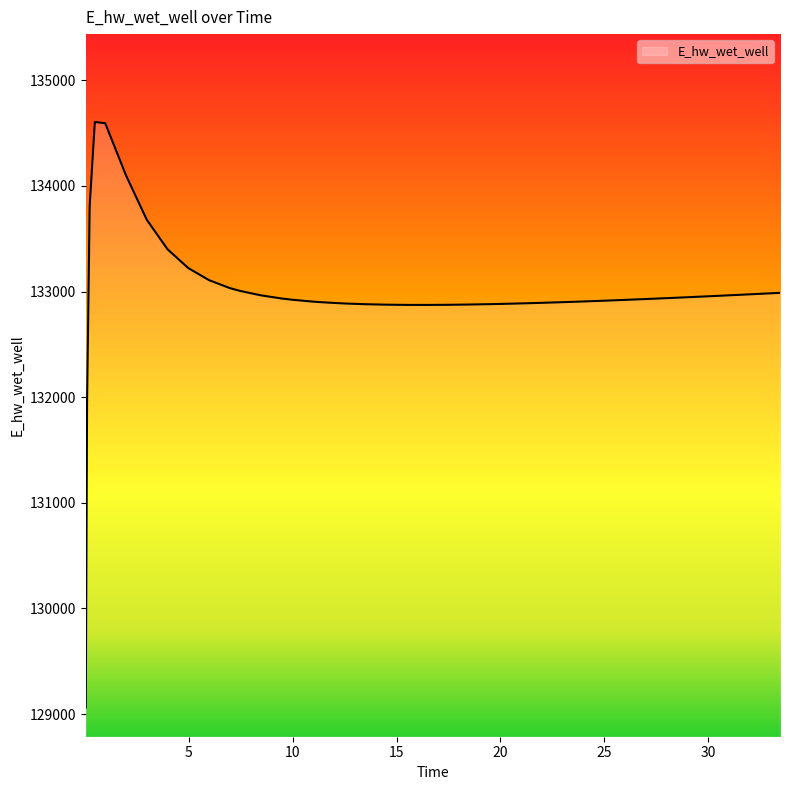

Is this an area chart (filled region under the line)?

No